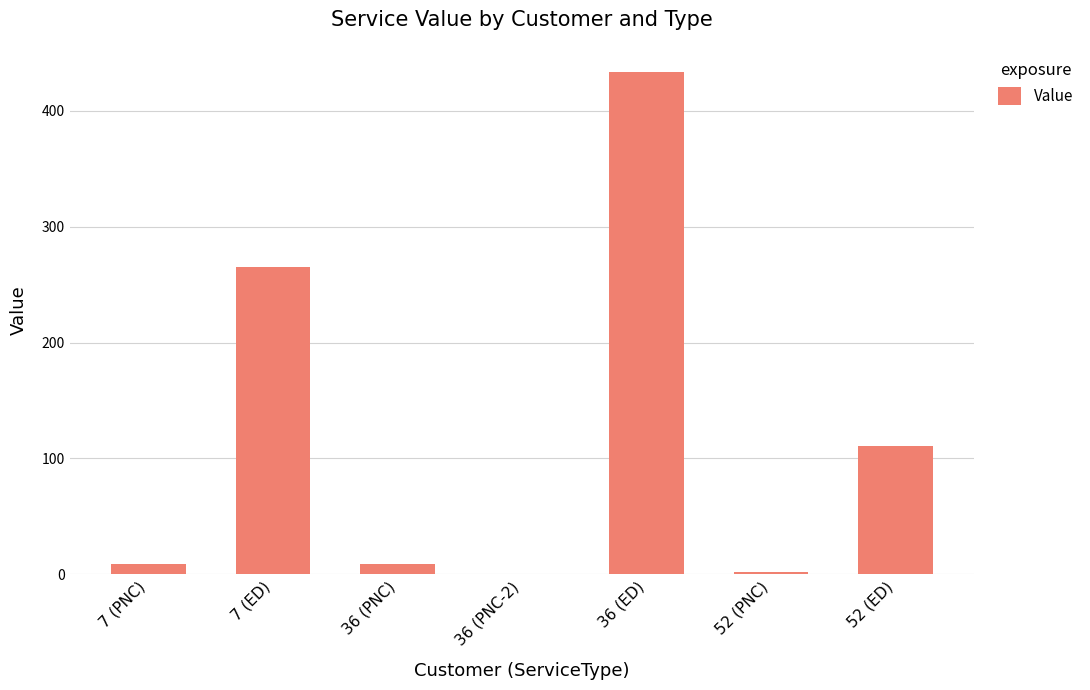

Which label corresponds to the largest value in the chart?

36 (ED)